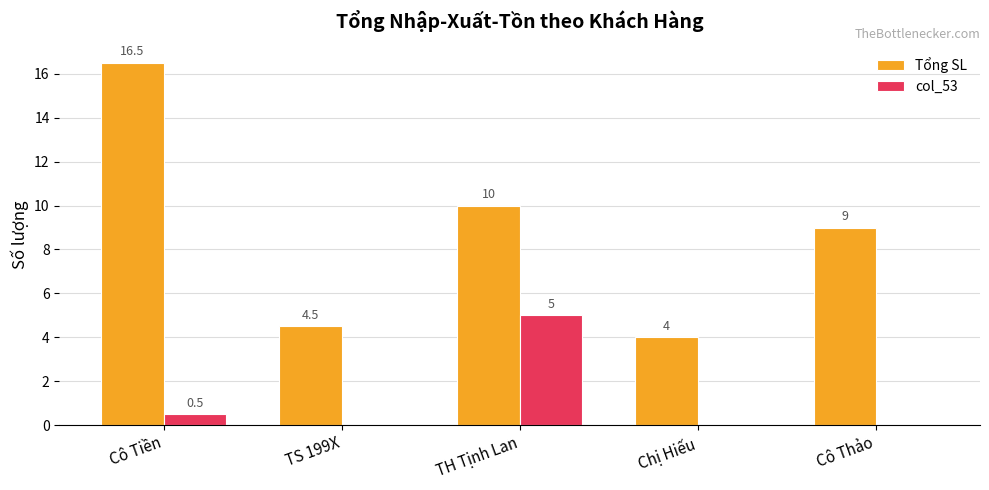

True or false: col_53 has a value of 0.0 at Cô Thảo.

True